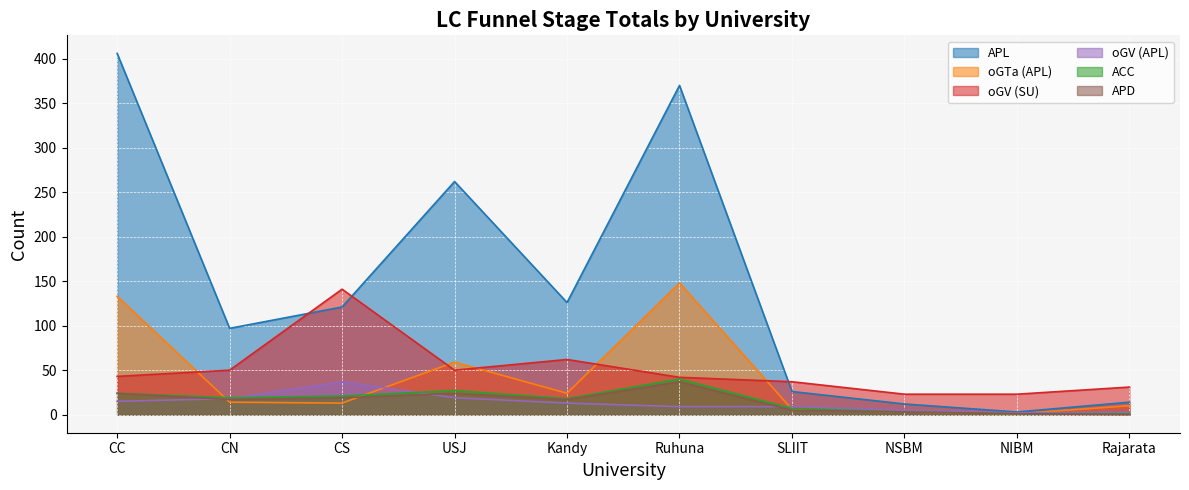

Does the chart display data point markers on the line(s)?

No